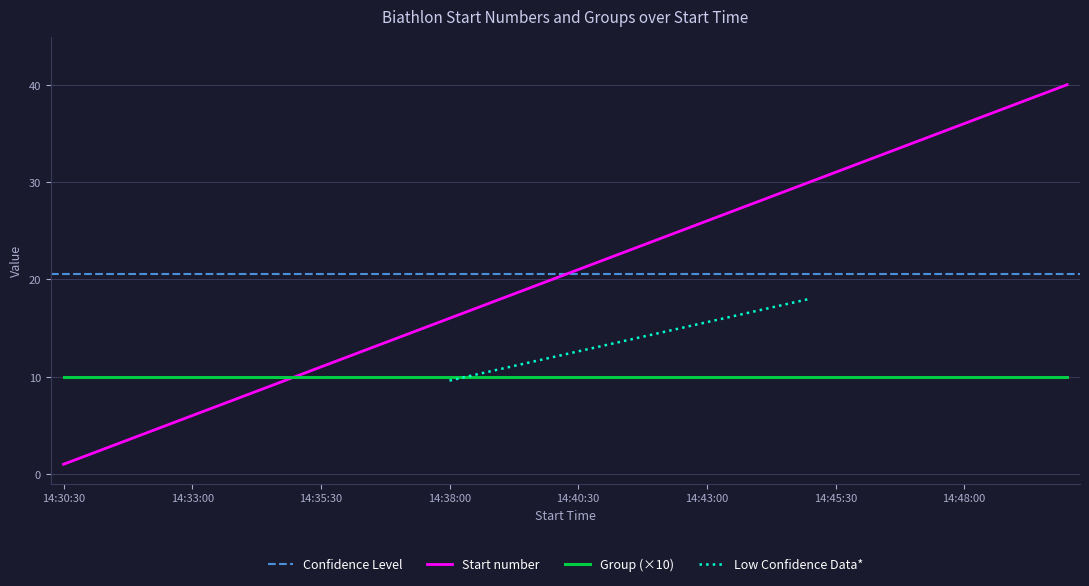

What position from the left is 14:47:00?

34